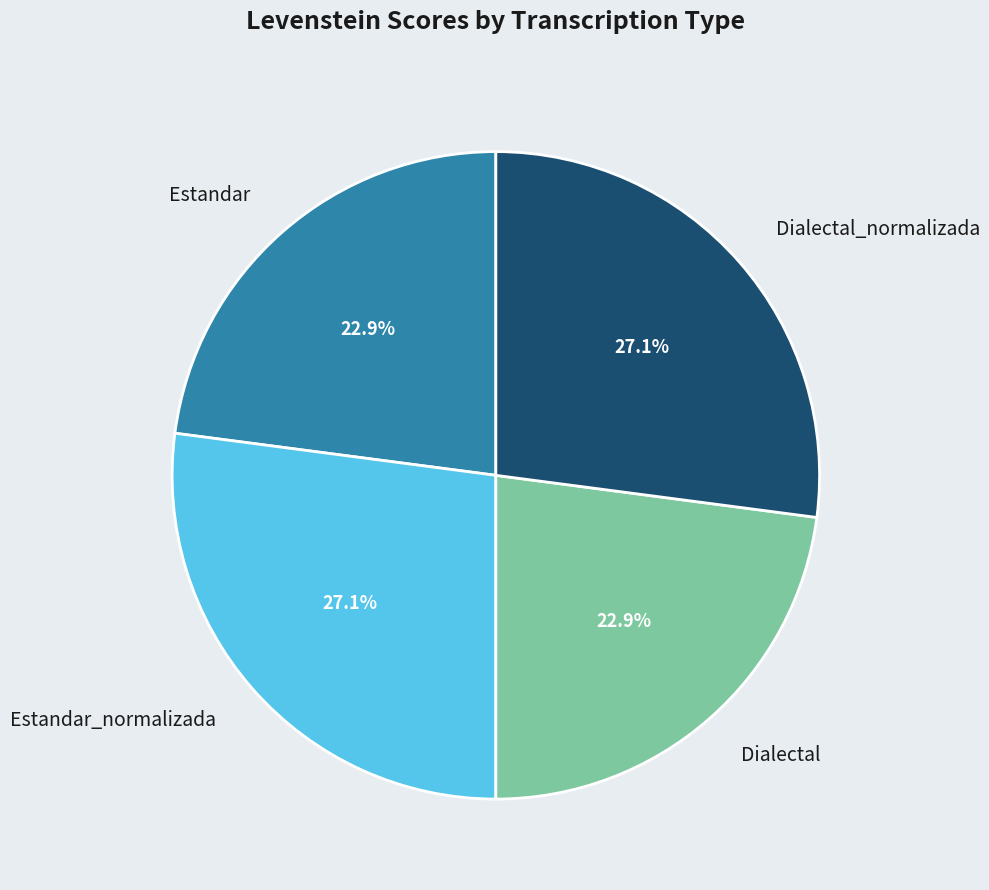

Between Estandar_normalizada and Estandar, which is larger?

Estandar_normalizada